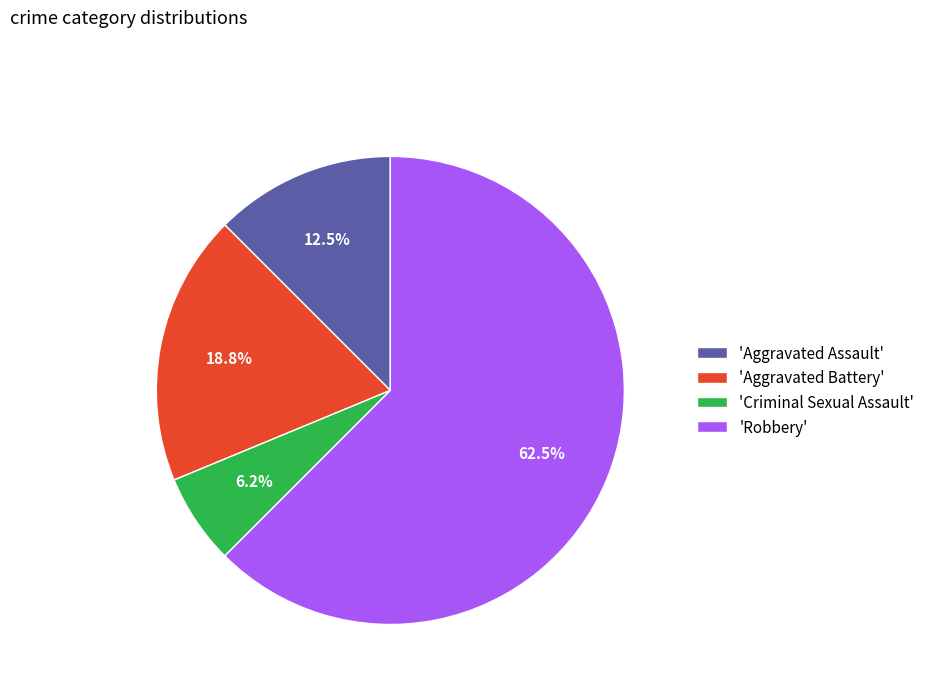

Rank the categories by value from lowest to highest.

'Criminal Sexual Assault', 'Aggravated Assault', 'Aggravated Battery', 'Robbery'